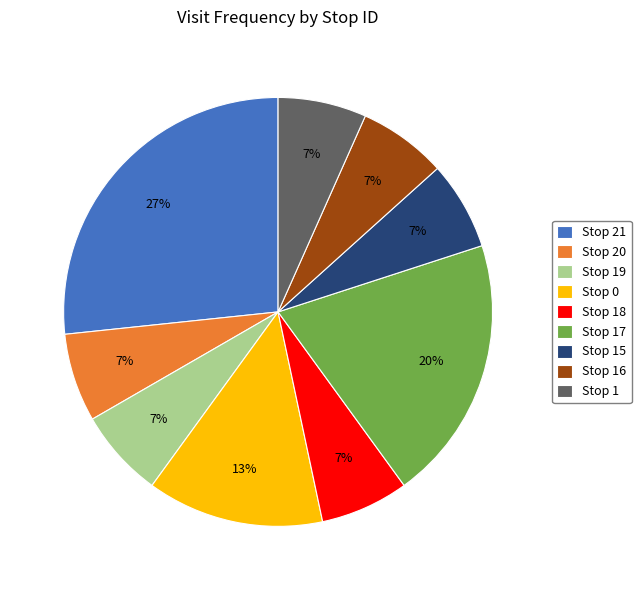

What is the ratio of the value at Stop 18 to the value at Stop 16?

1.0